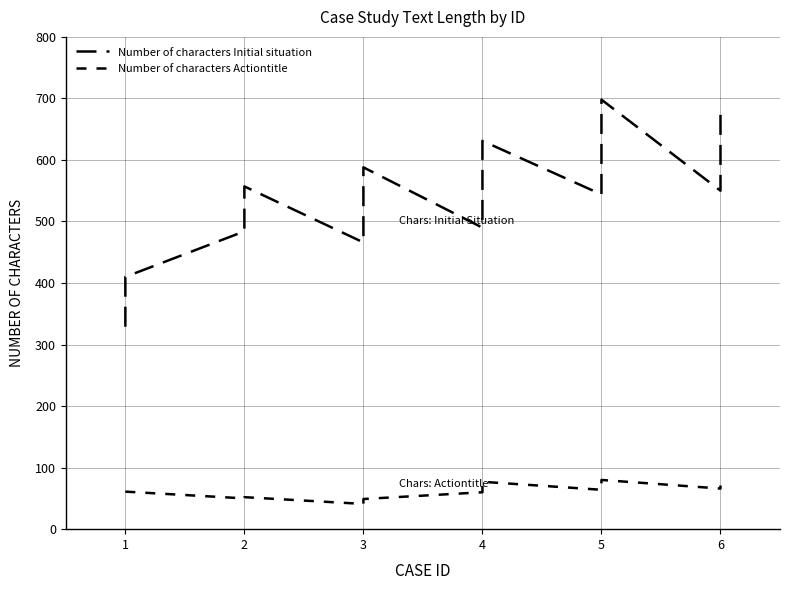

What are all the series names shown in the legend?

Number of characters Initial situation, Number of characters Actiontitle